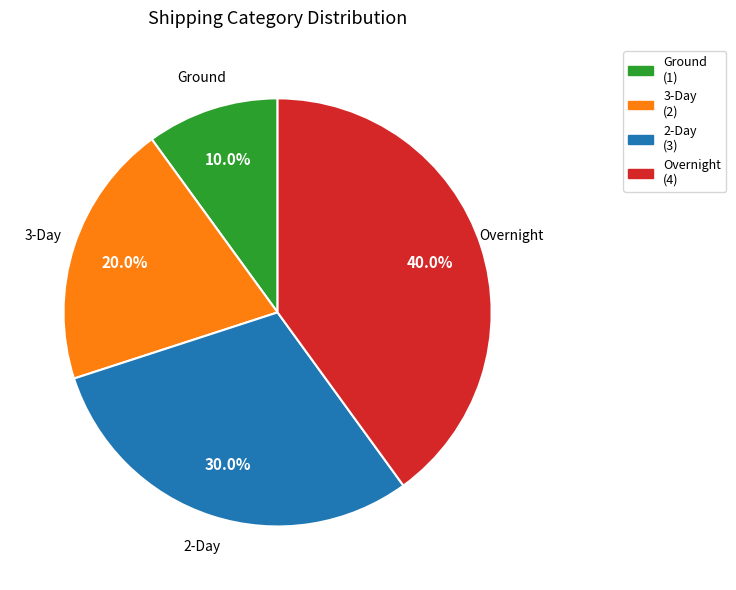

What is the smallest slice in the pie chart?

Ground